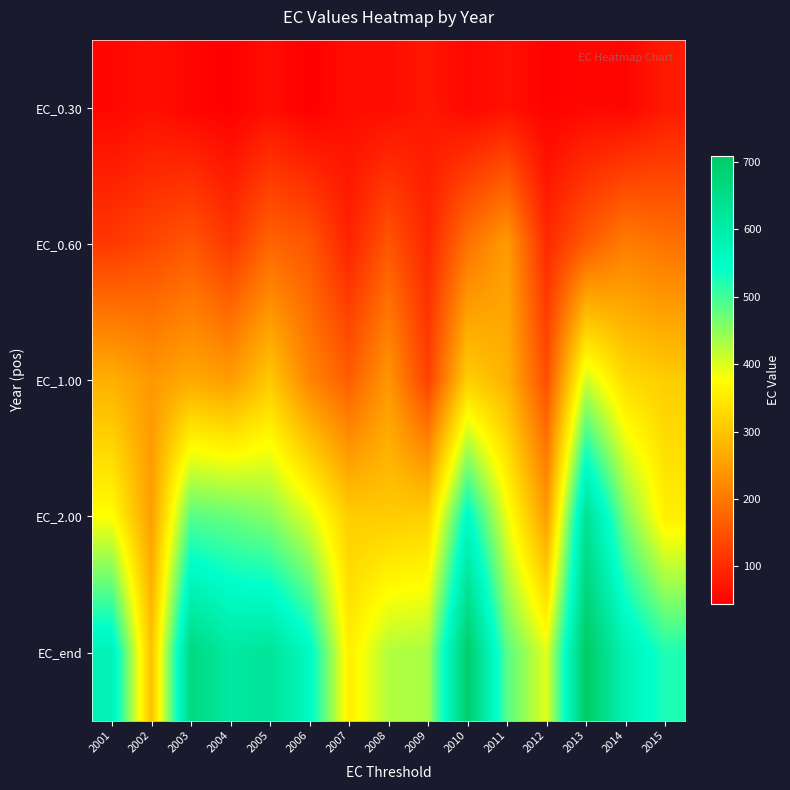

What is the total value across all series at 2012?

936.7